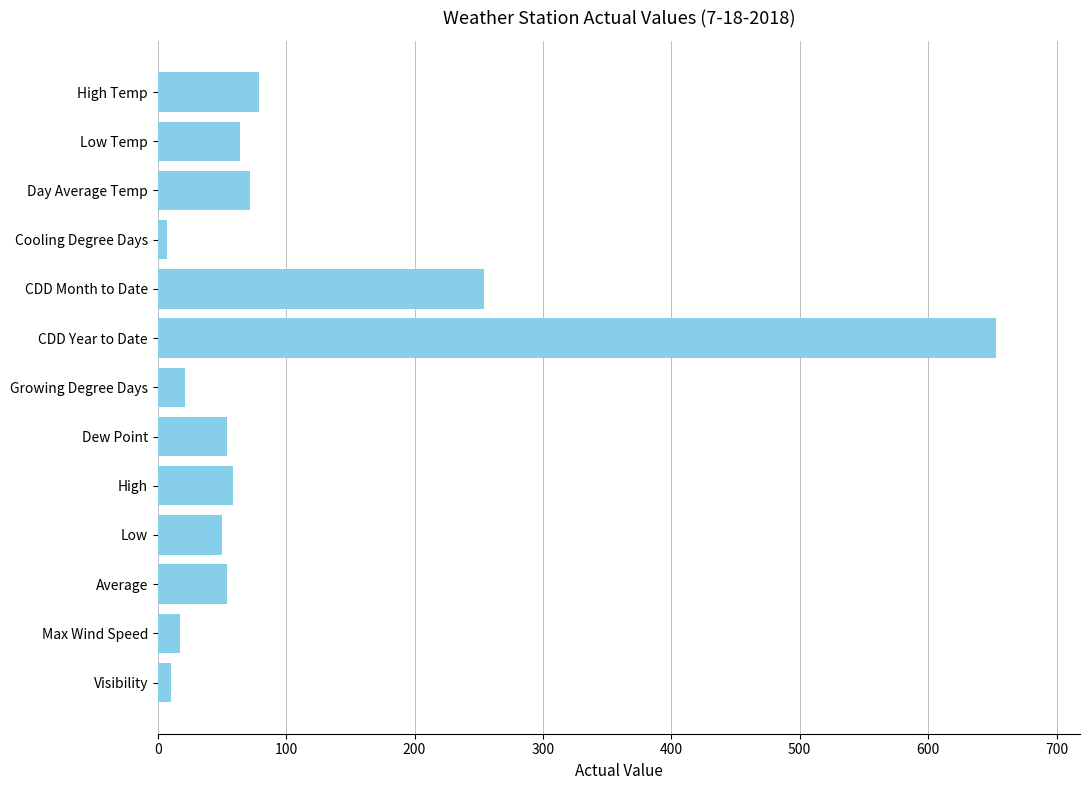

Approximately how many times larger is the value at CDD Month to Date compared to Day Average Temp?

3.5